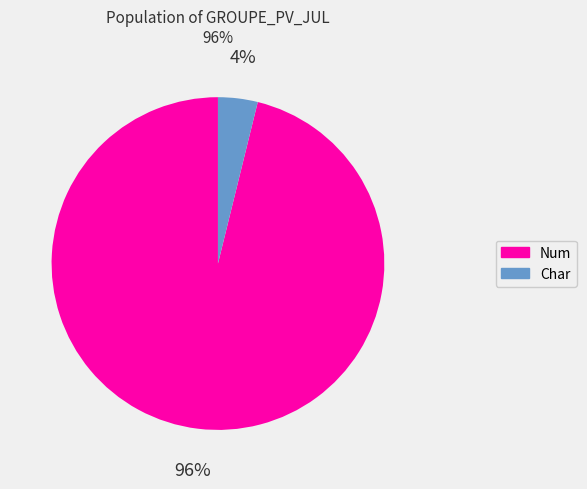

Is there any slice that represents more than half of the pie?

Yes